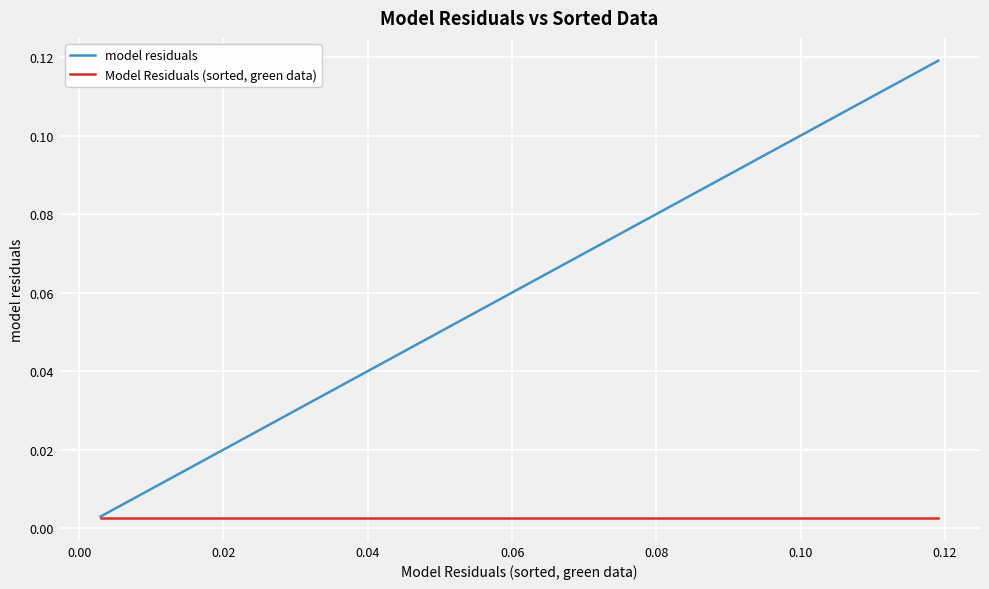

Which series has the largest total across all categories?

model residuals